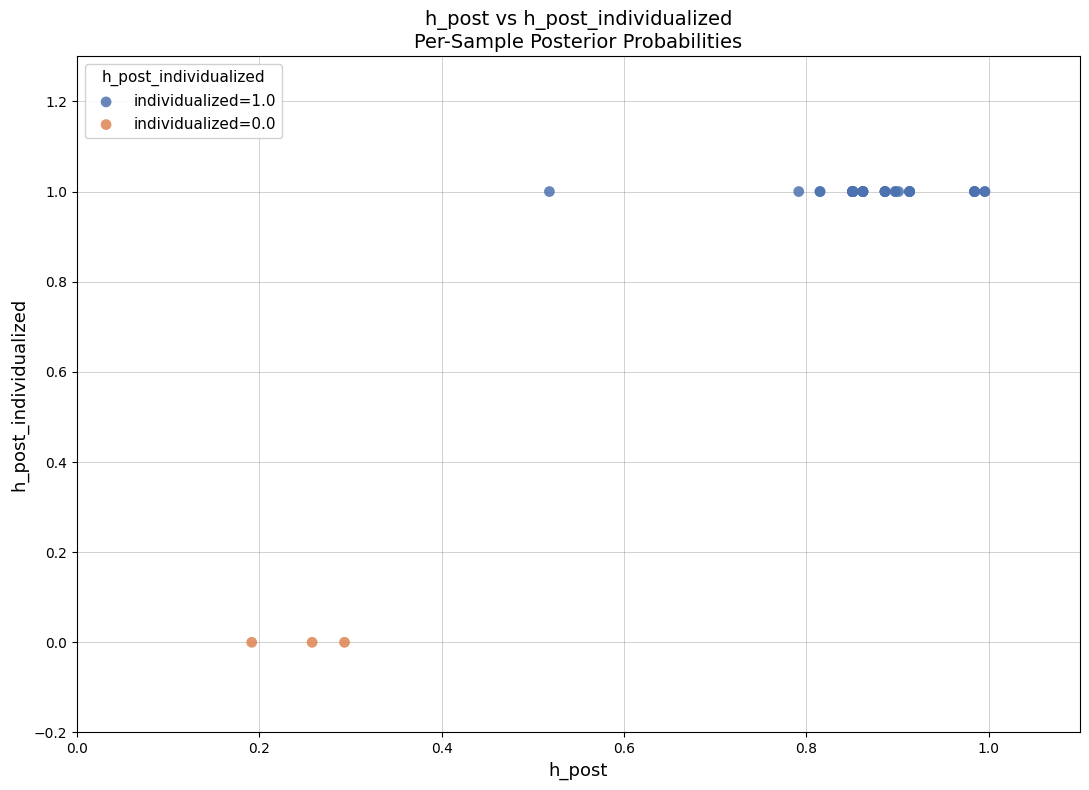

Which series reaches the minimum Y coordinate?

individualized=0.0